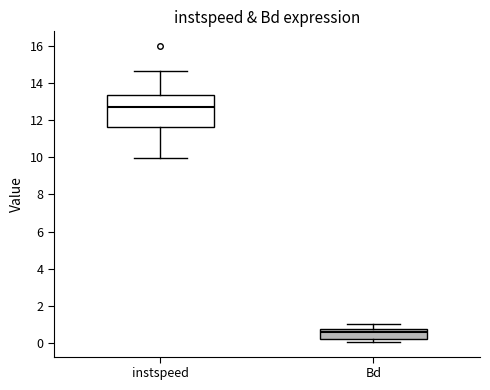

Where is the lower edge of the box for Bd on the y-axis? The values are not printed on the chart, so give them approximately, as read against the axis.

0.2